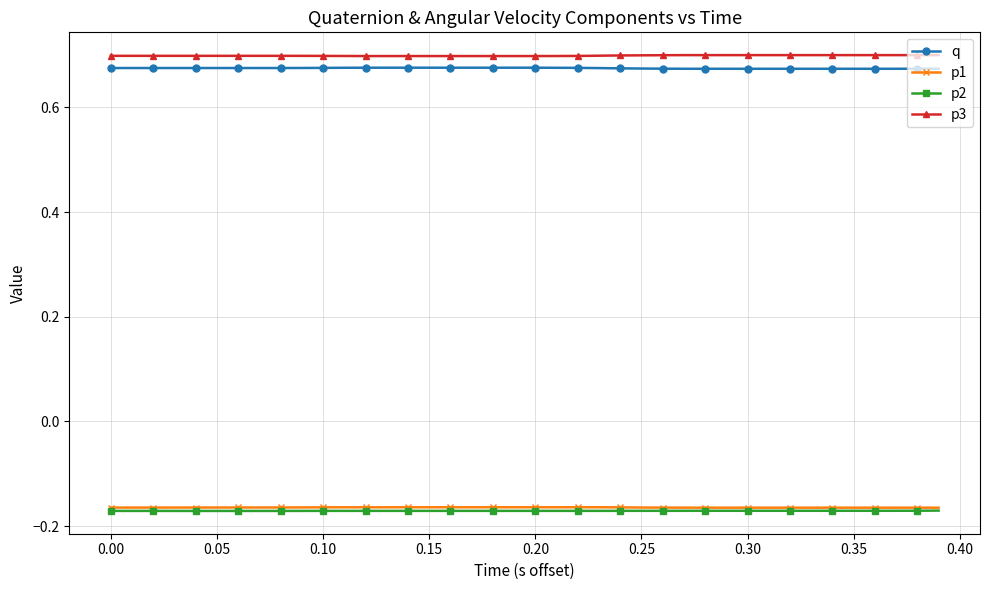

What are all the series names shown in the legend?

q, p1, p2, p3